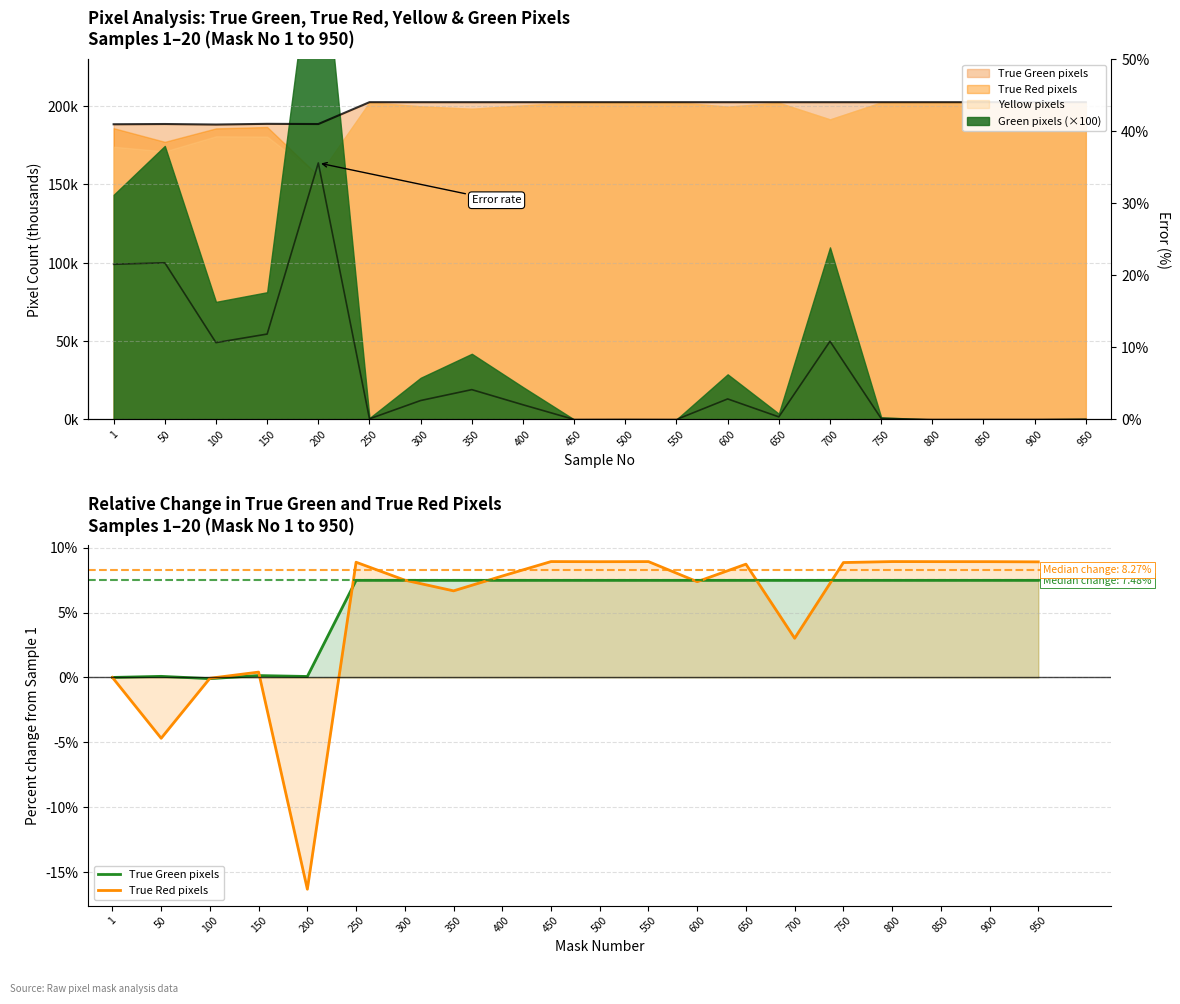

Does the chart display data point markers on the line(s)?

No